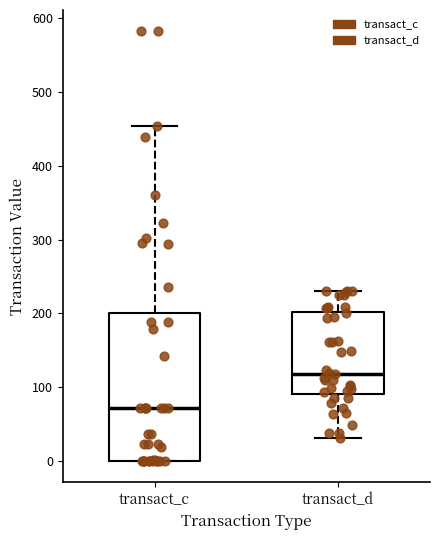

Which box's median line is the lowest?

transact_c